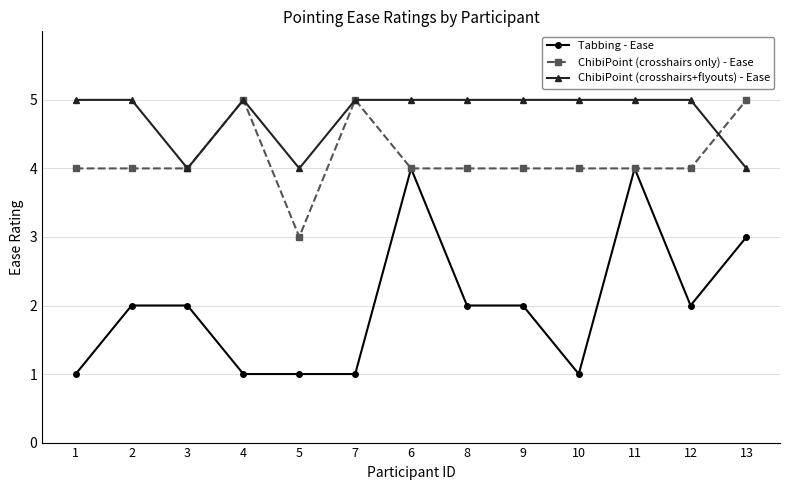

What is the value of the ChibiPoint (crosshairs only) - Ease point at the 8th from the left?

4